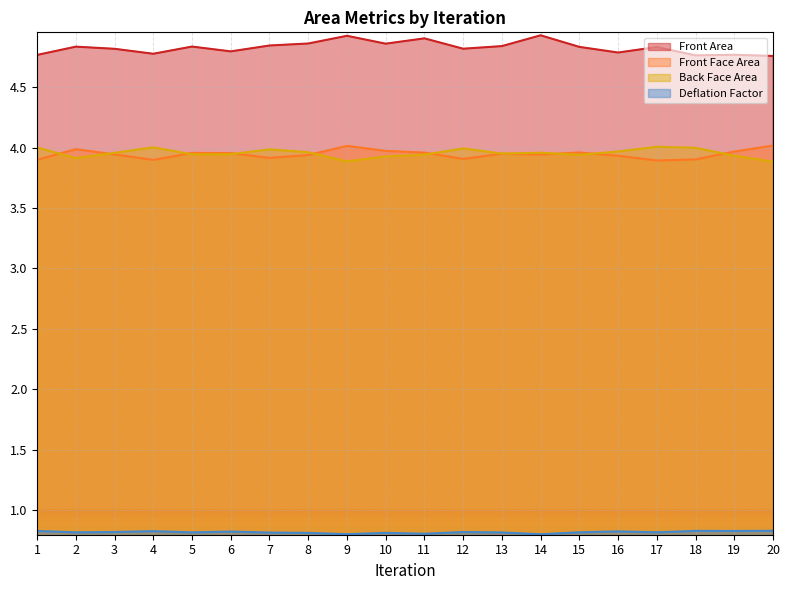

True or false: Front Area and Deflation Factor intersect in this chart.

False